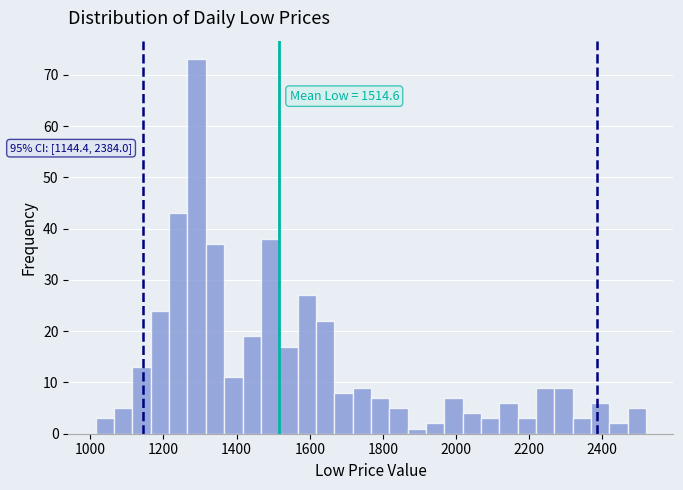

Read against the x-axis, roughly where is the centre of the tallest bar?

1300